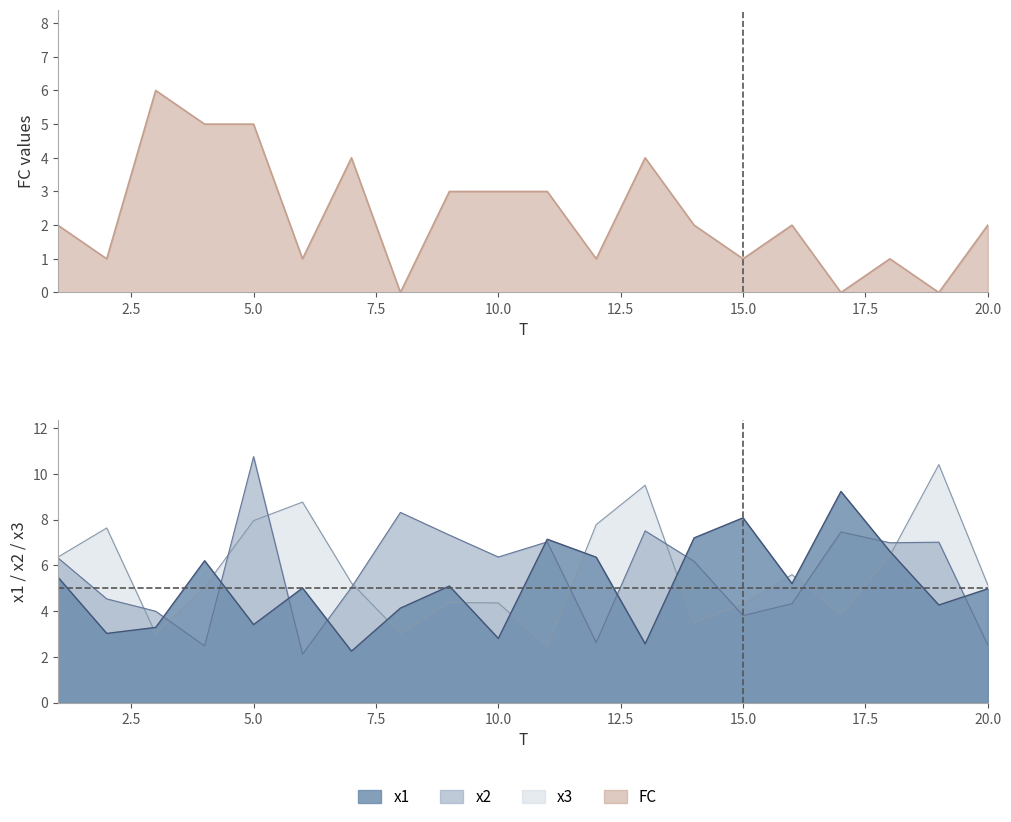

What is the difference between the highest and lowest values at 12?

6.8